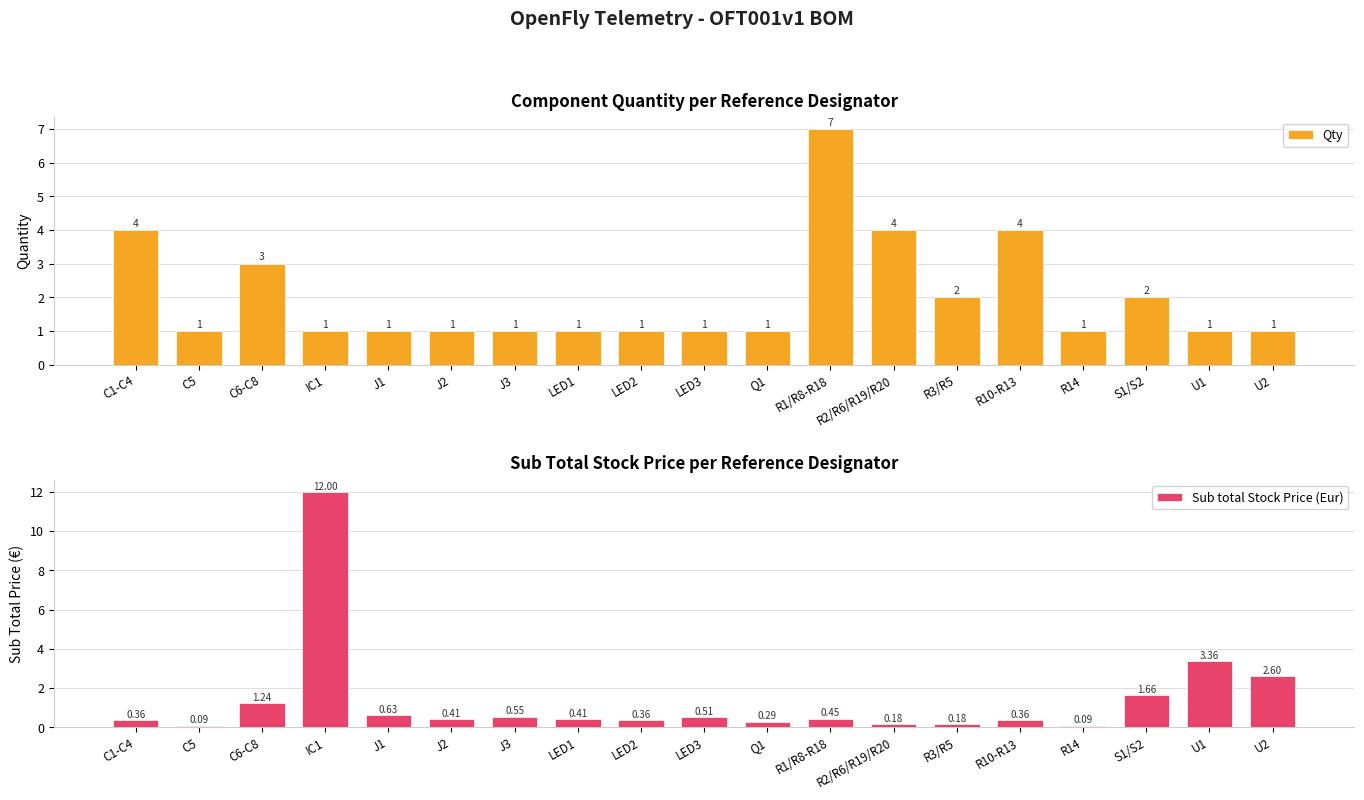

Rank the series by their maximum value, from lowest to highest.

Qty, Sub total Stock Price (Eur)